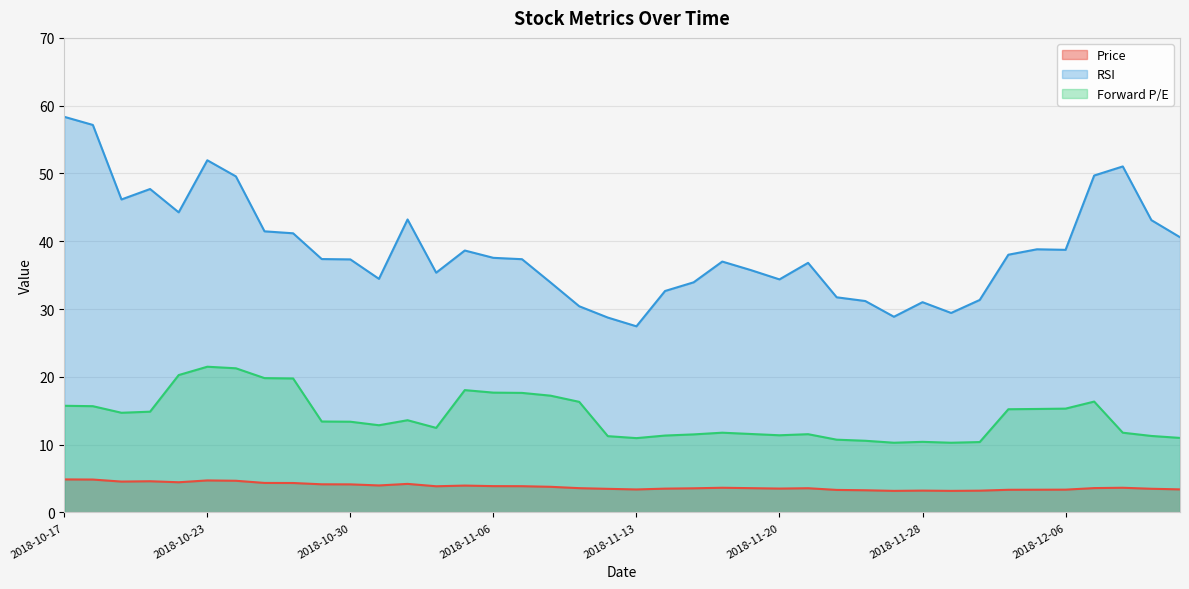

Rank the series by their maximum value, from highest to lowest.

RSI, Forward P/E, Price